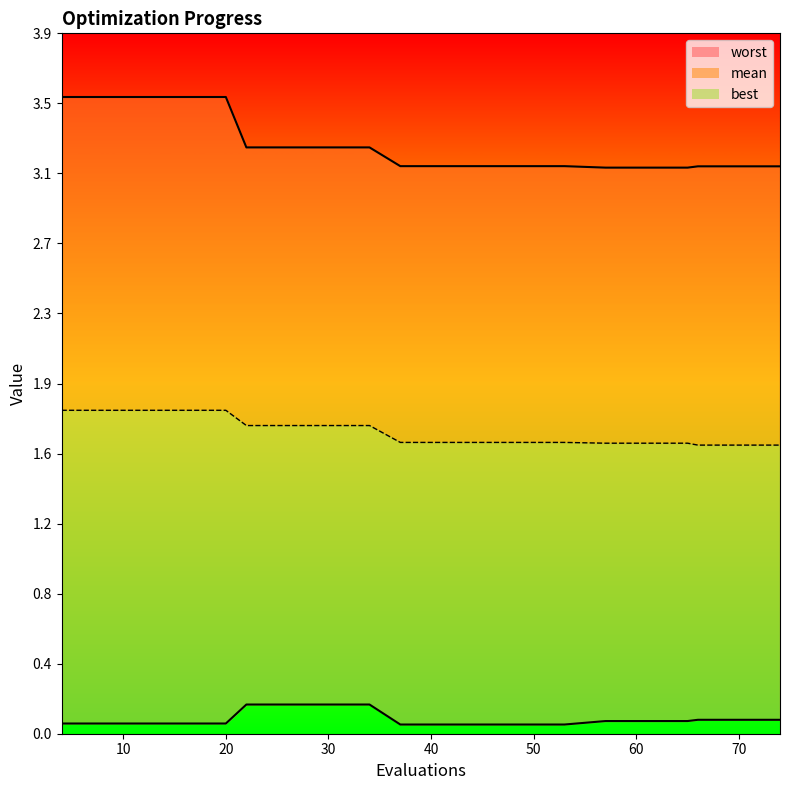

How many lines are shown in the chart?

3